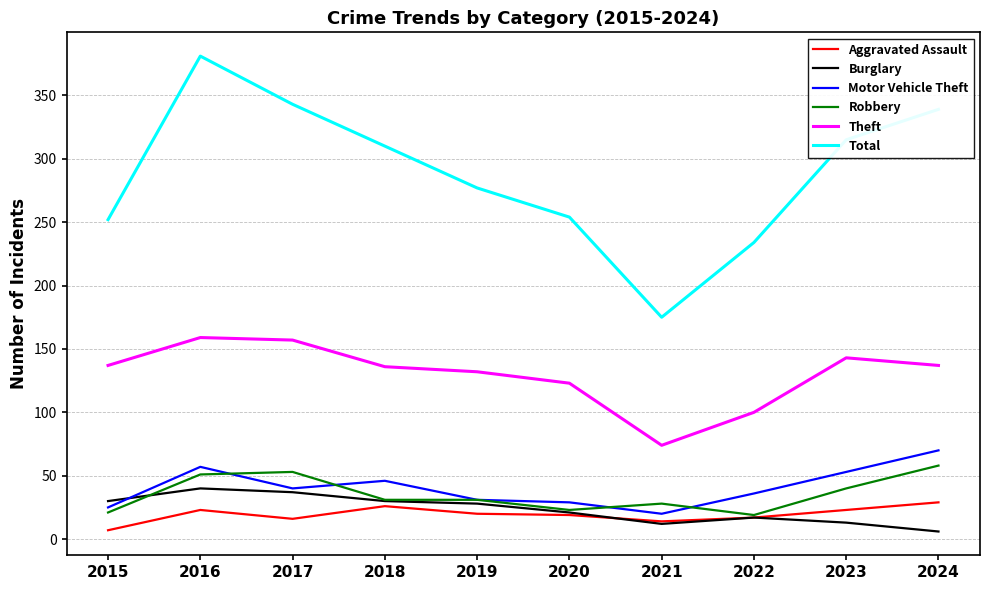

What are all the series names shown in the legend?

Aggravated Assault, Burglary, Motor Vehicle Theft, Robbery, Theft, Total